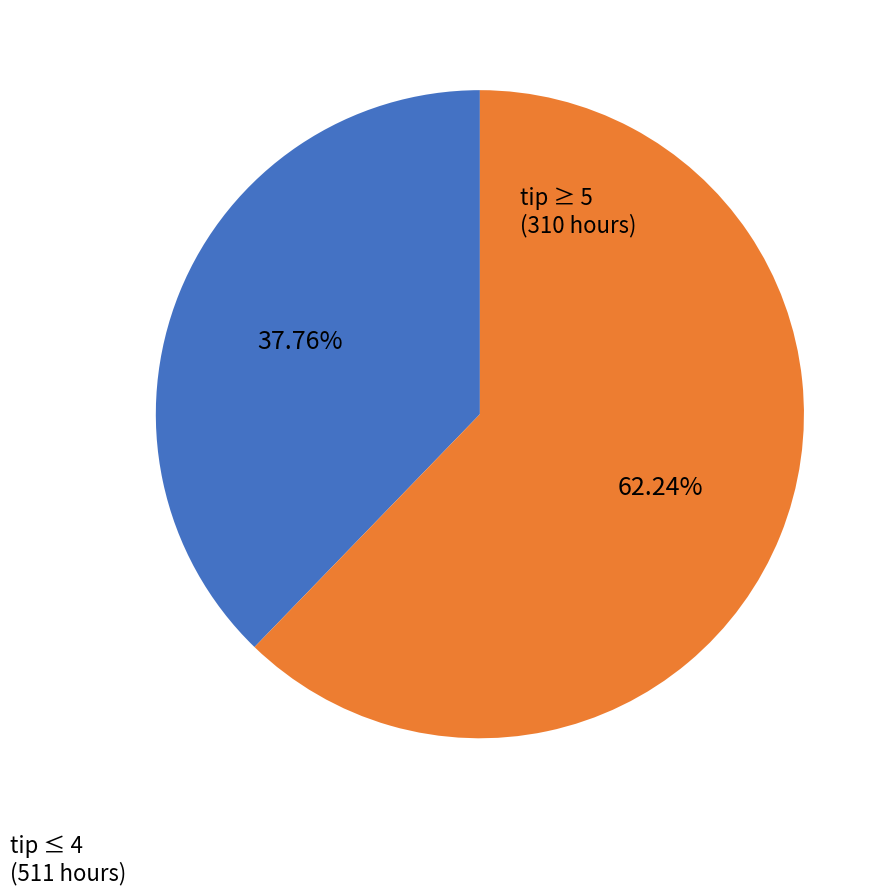

Count the number of slices in the pie.

2